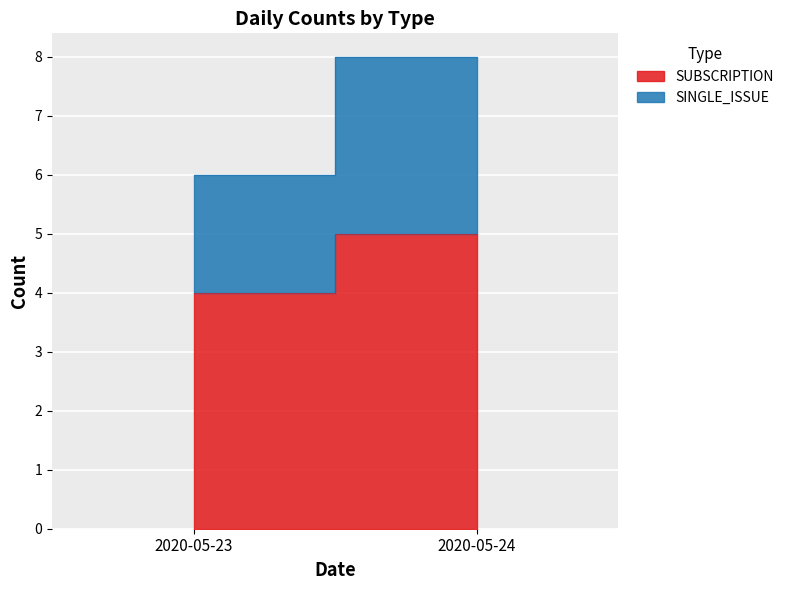

Reading left to right, what are all the values shown in this chart?

SUBSCRIPTION: 2020-05-23=4	2020-05-24=5
SINGLE_ISSUE: 2020-05-23=2	2020-05-24=3